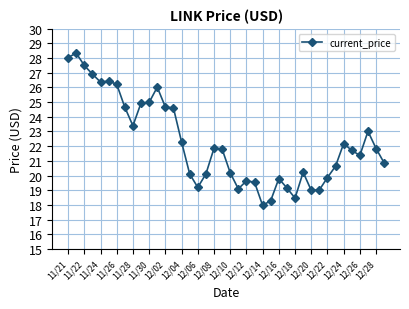

What is the maximum value shown in the chart?

28.3